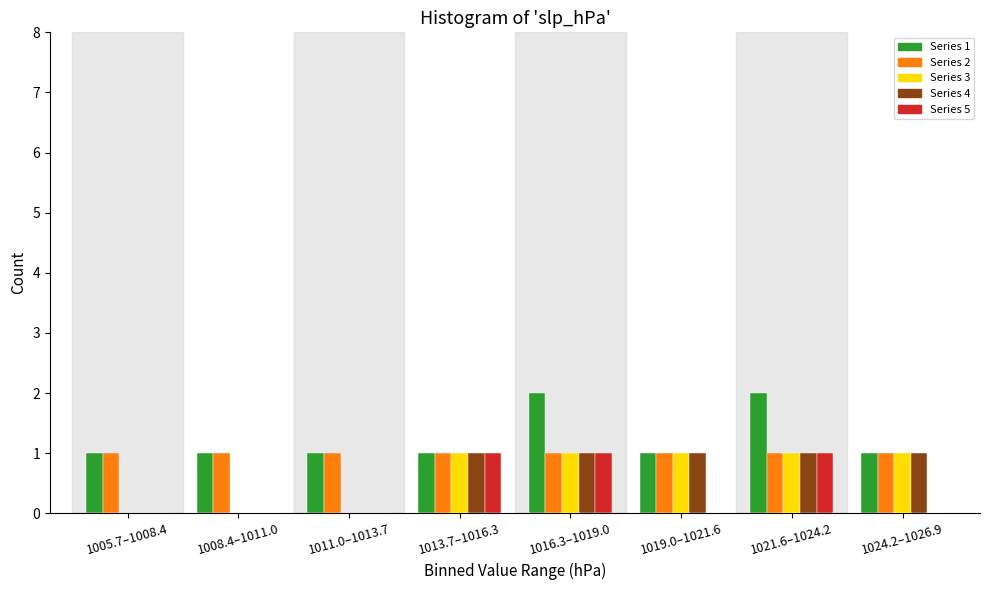

What is the total value across all series at 1019.0–1021.6?

4